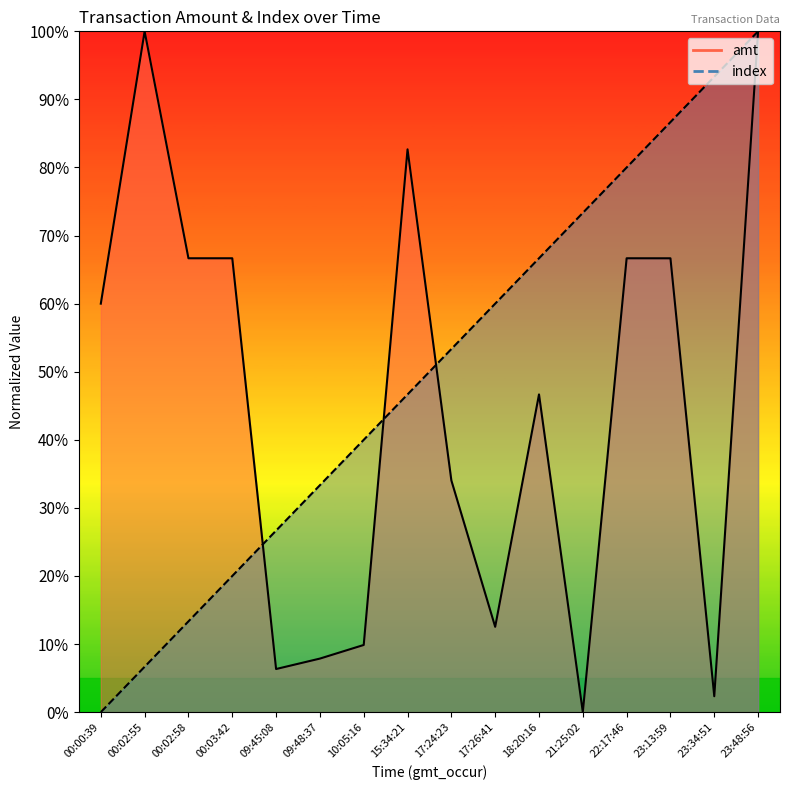

What is the label of the 2nd point from the right?

23:34:51